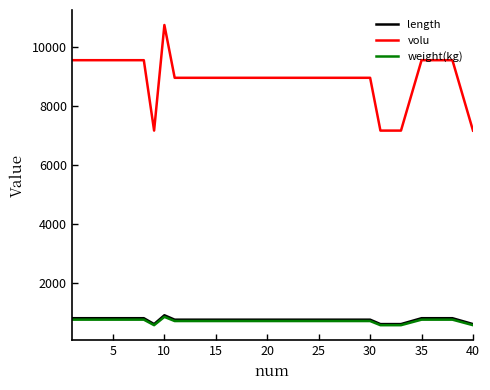

Count the number of data series in this chart.

3